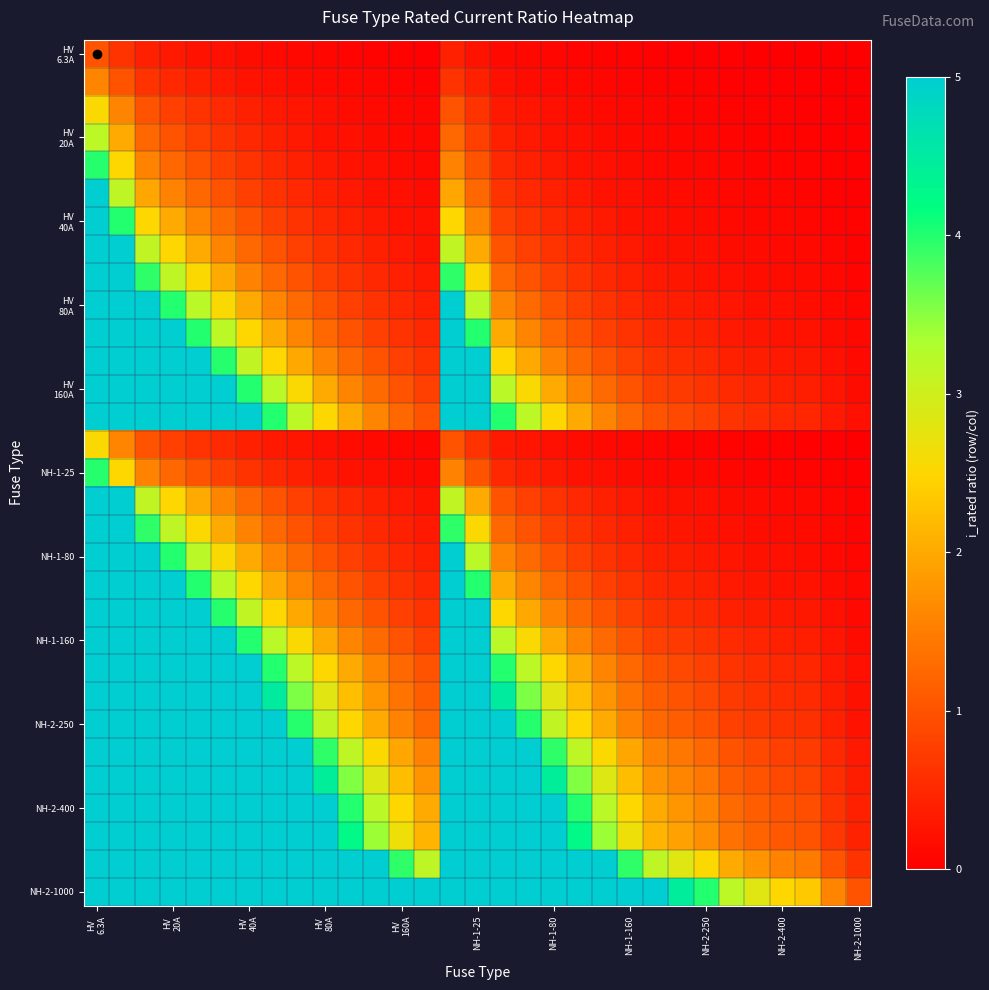

How many distinct data groups are displayed?

31